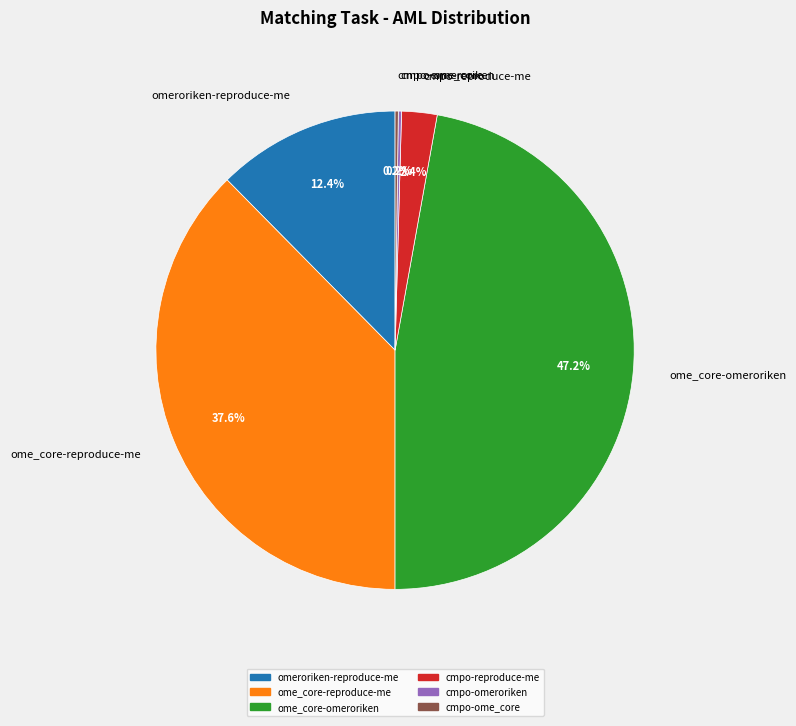

Combined, what portion of the pie is cmpo-reproduce-me and omeroriken-reproduce-me?

14.8%